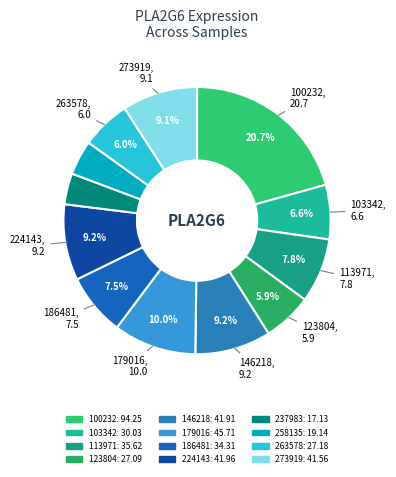

Does 273919 account for over 50% of the chart?

No